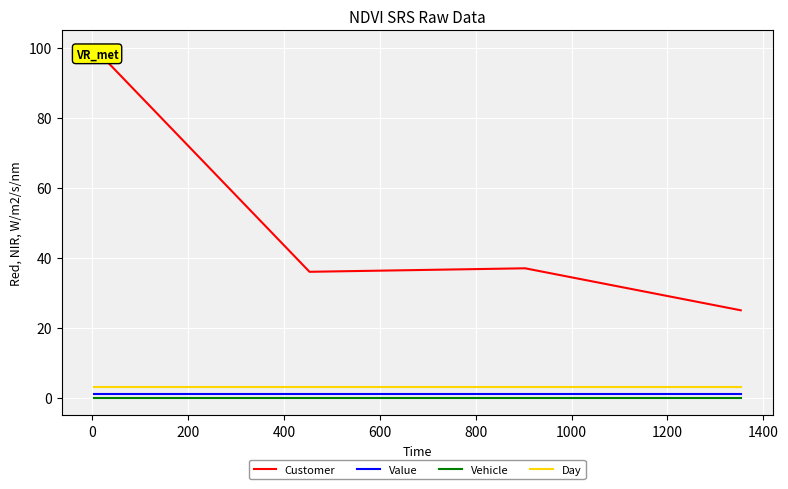

True or false: Day and Vehicle cross at least once.

False